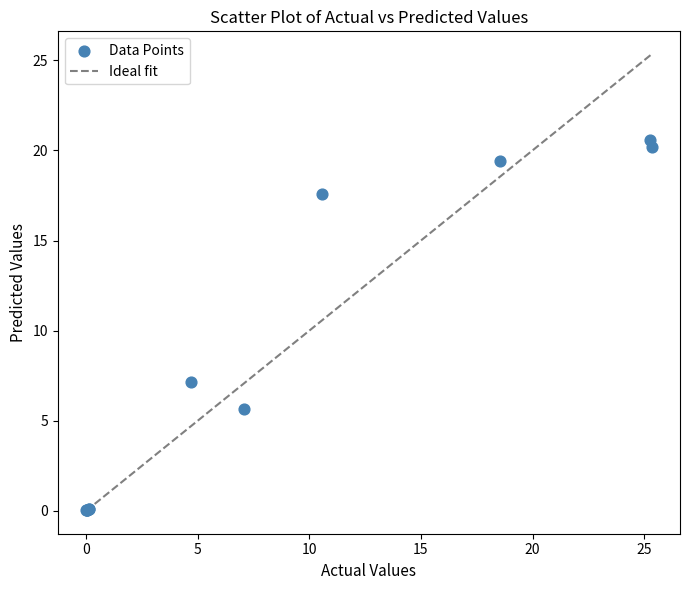

What Y value in the scatter plot is closest to 10?

7.1